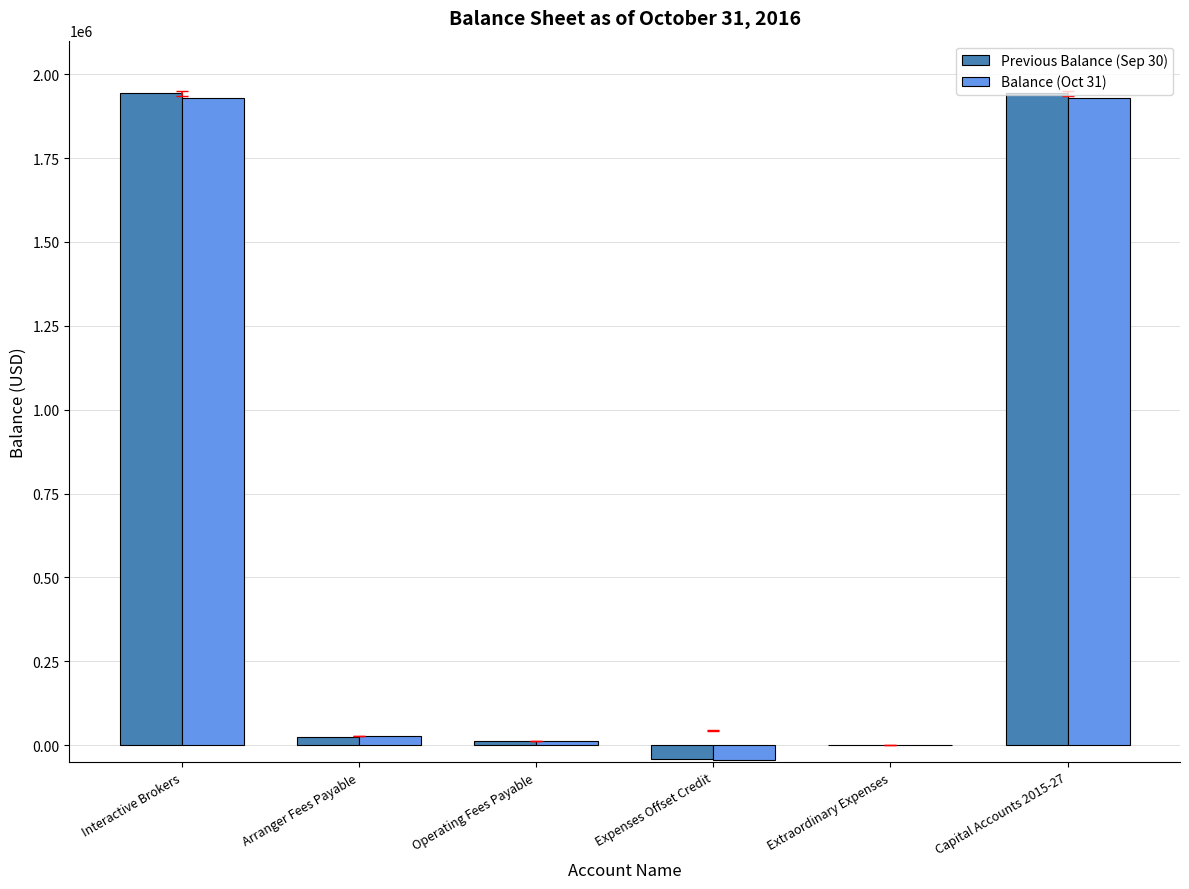

What are all the series names shown in the legend?

Previous Balance (Sep 30), Balance (Oct 31)